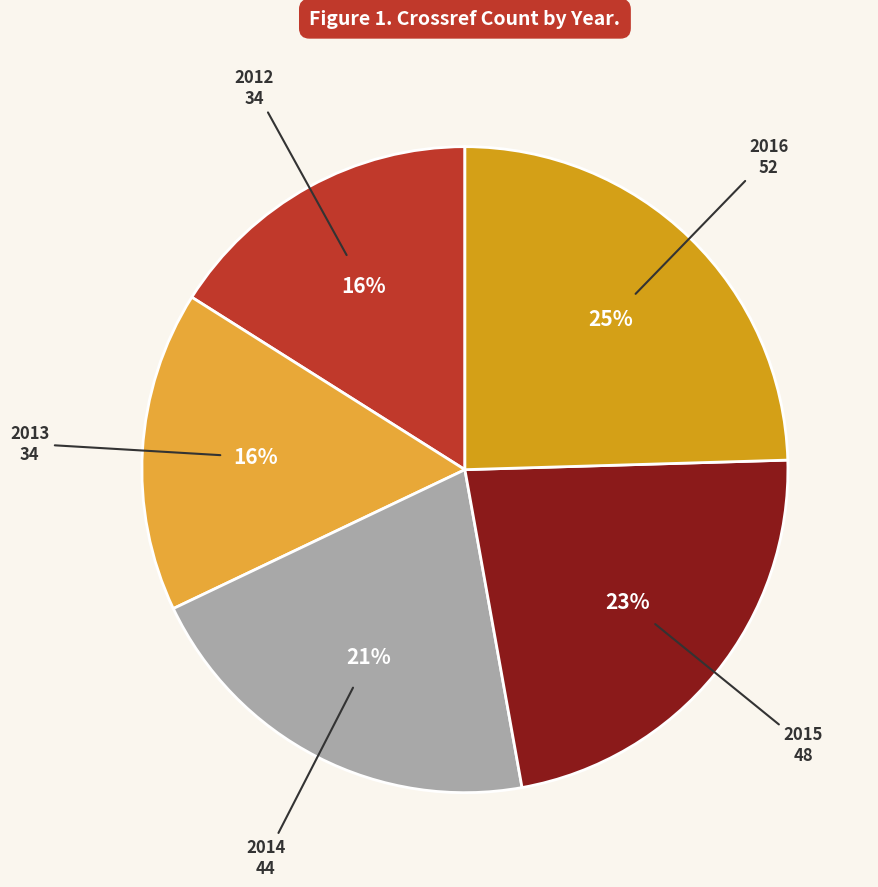

How many slices are in this pie chart?

5